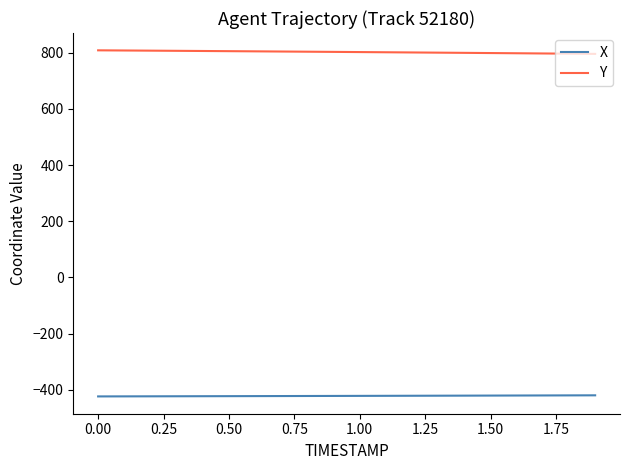

Which series has the largest total across all categories?

Y